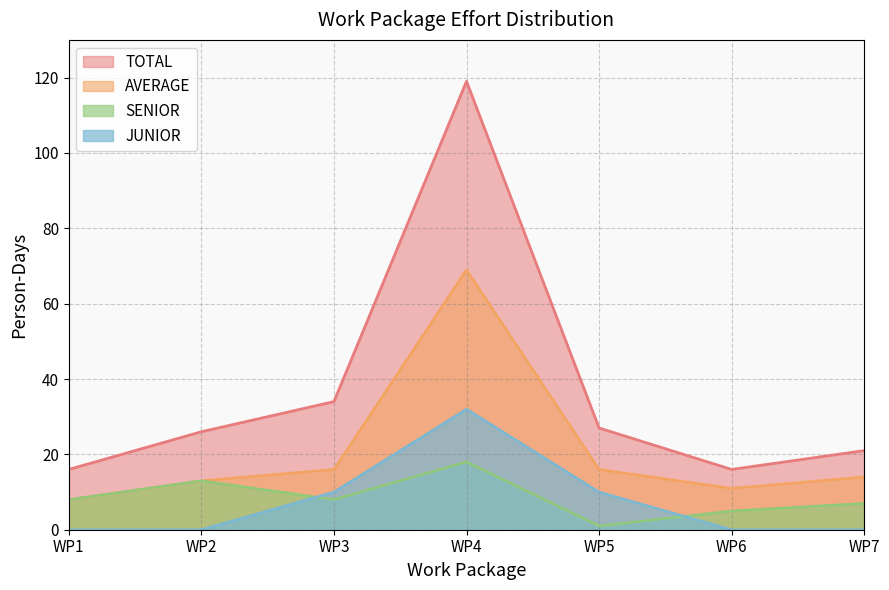

Is it true that TOTAL equals 27 at WP5?

True